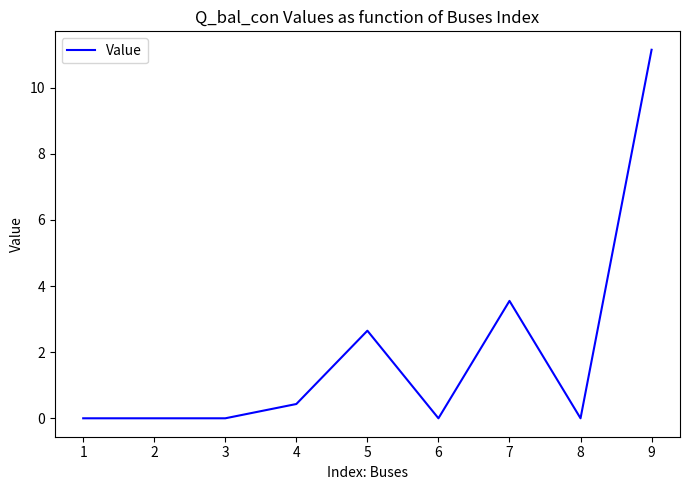

True or false: the data shows 3.6 at 7.

True